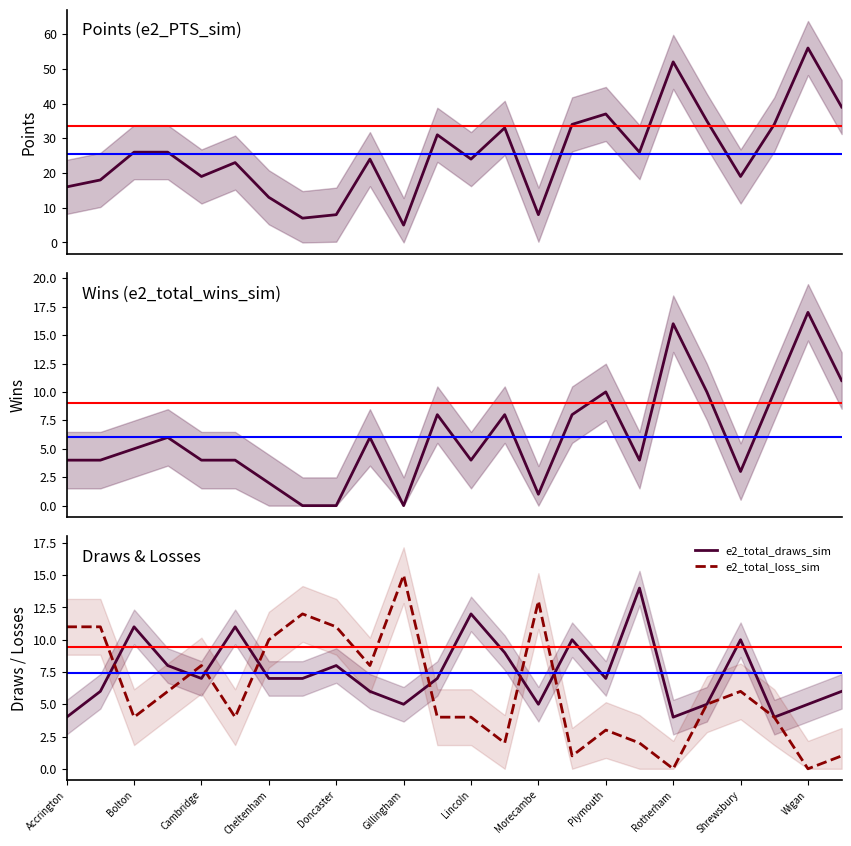

What is the difference between the second highest and second lowest values in the e2_total_draws_sim series?

8